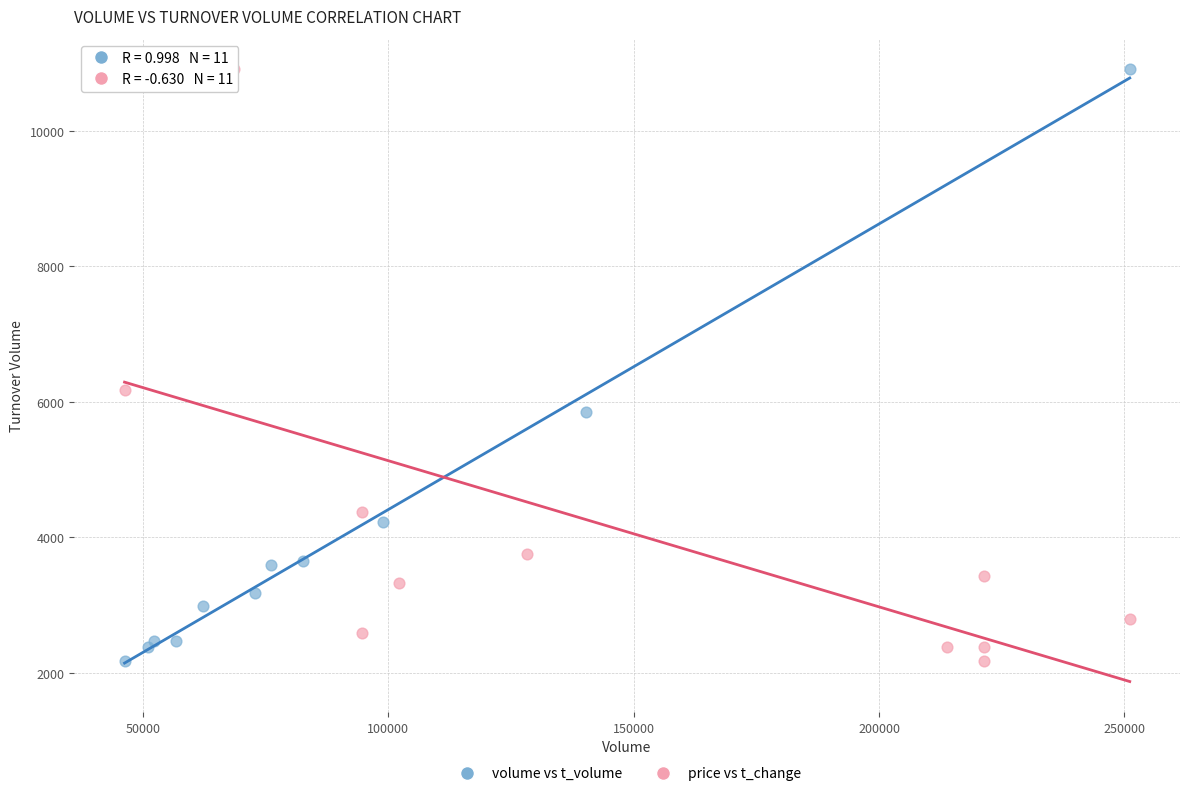

What are all the series names shown in the legend?

volume vs t_volume, price vs t_change